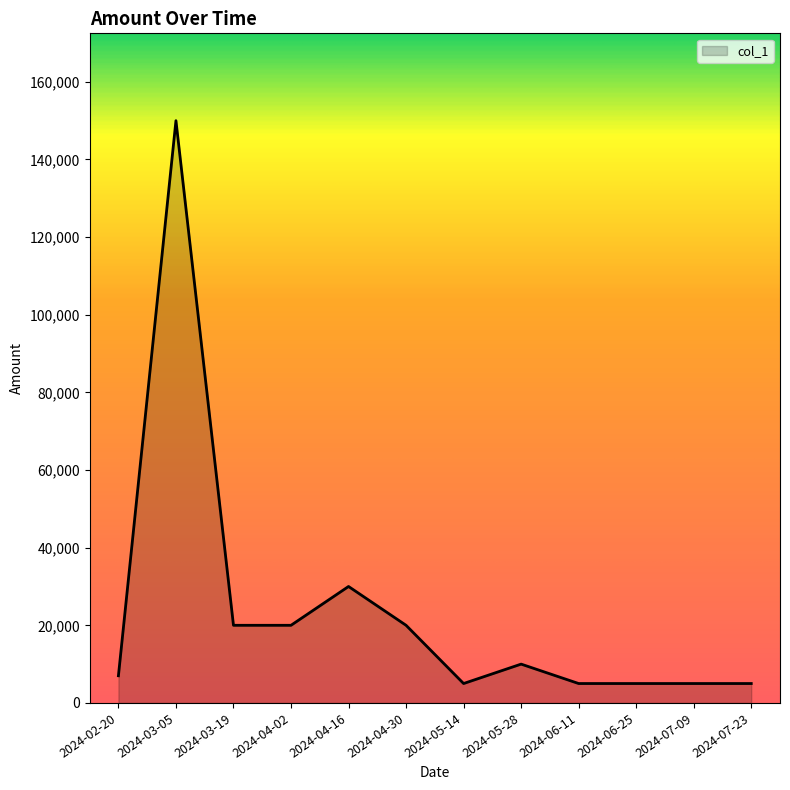

What is the change in value from 2024-04-16 to 2024-07-09?

-25000